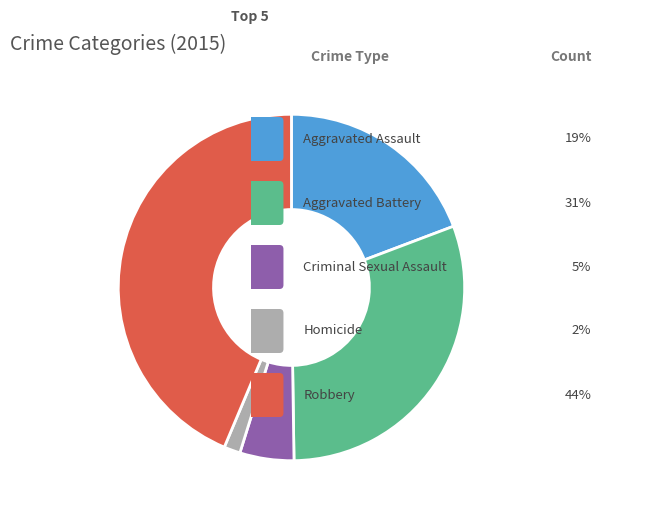

Is there a majority slice in this chart?

No